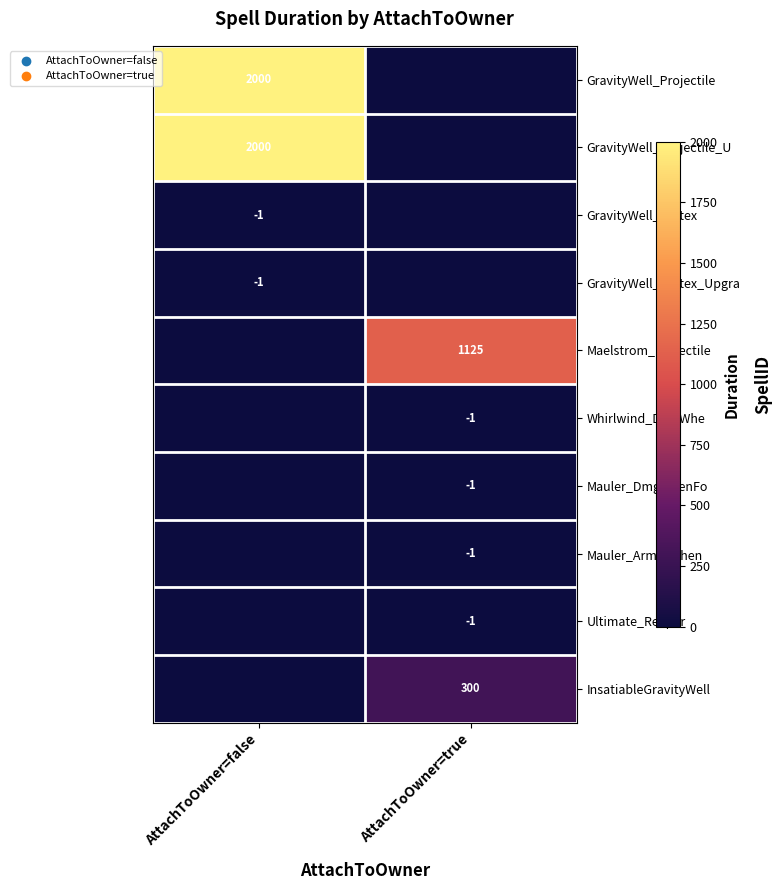

What is the spread (max minus min) of values at AttachToOwner=true?

1126